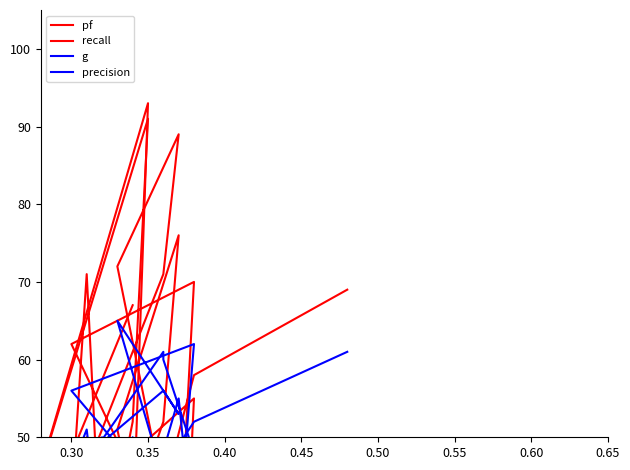

What is the value of the g point at the 6th from the left?

51.0